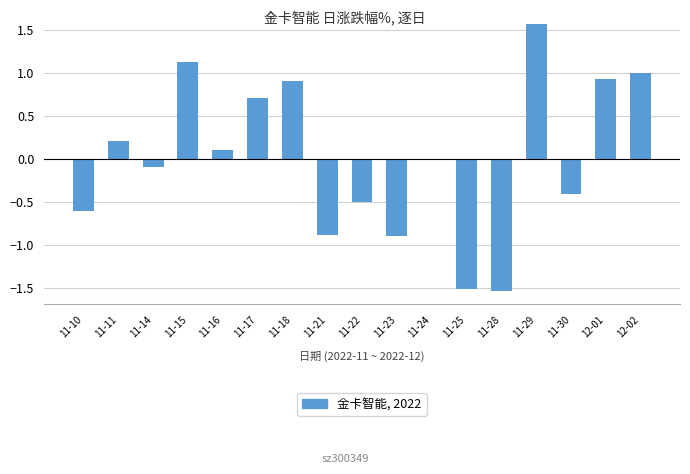

What value does the data have at 11-23?

-0.9